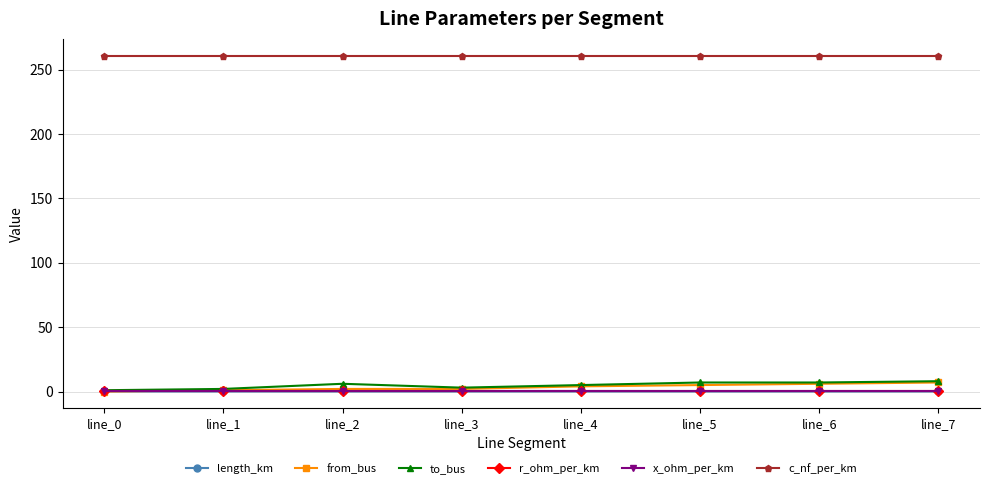

Is it true that r_ohm_per_km equals 0.2 at line_4?

True